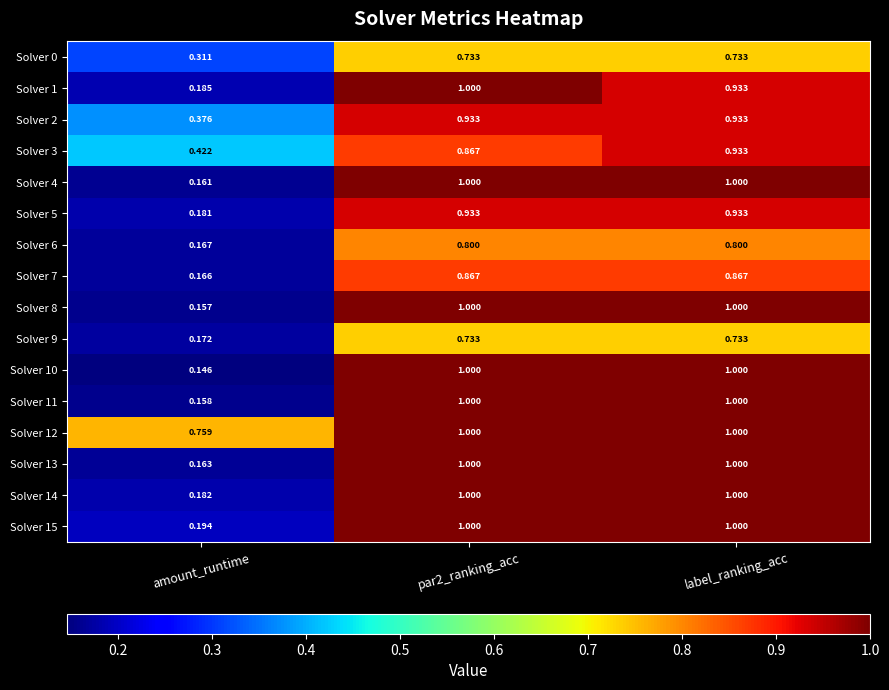

Where is Solver 12 nearest to the value 0?

amount_runtime